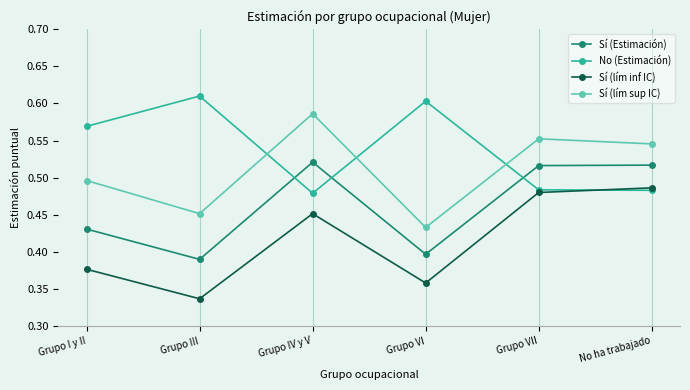

What is the difference between the second highest and minimum values in the Sí (lím inf IC) series?

0.1